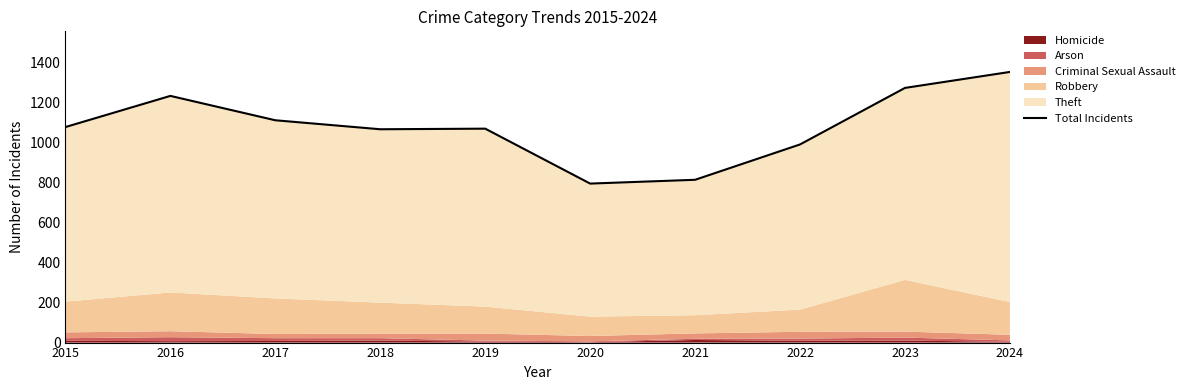

Which category has the highest value across all series?

2024